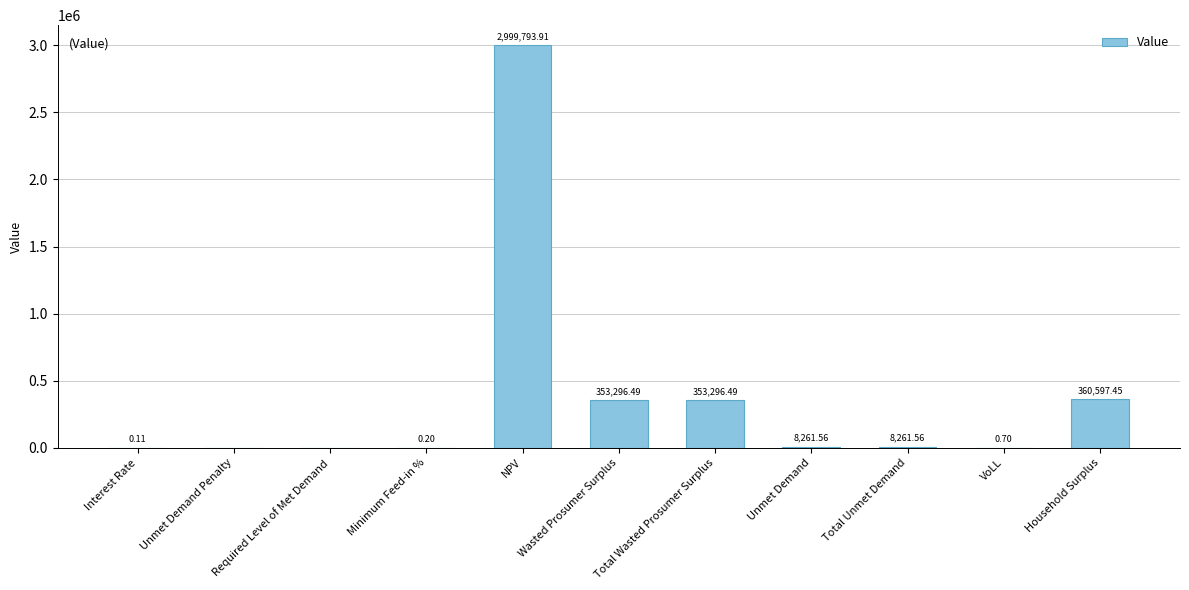

What is the ratio of the value at Wasted Prosumer Surplus to the value at Total Unmet Demand?

42.8